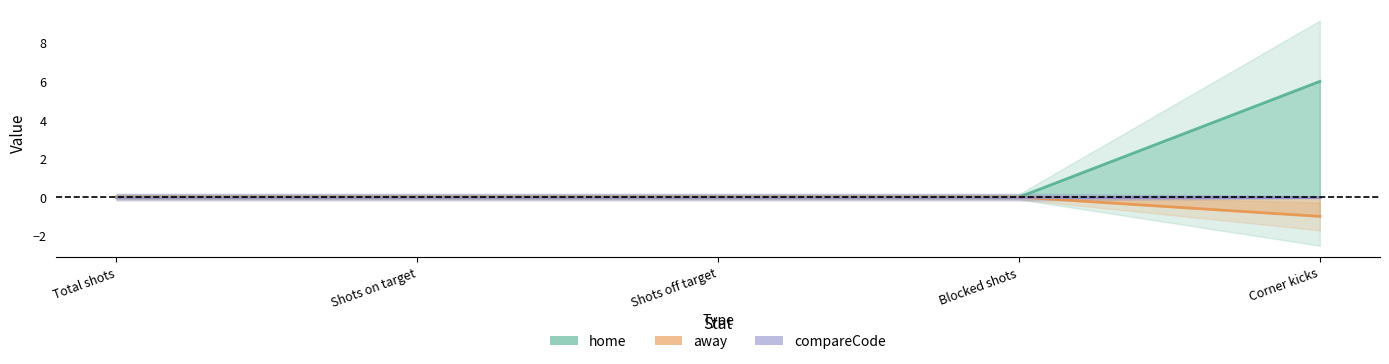

What is the label of the 1st point from the left?

Total shots